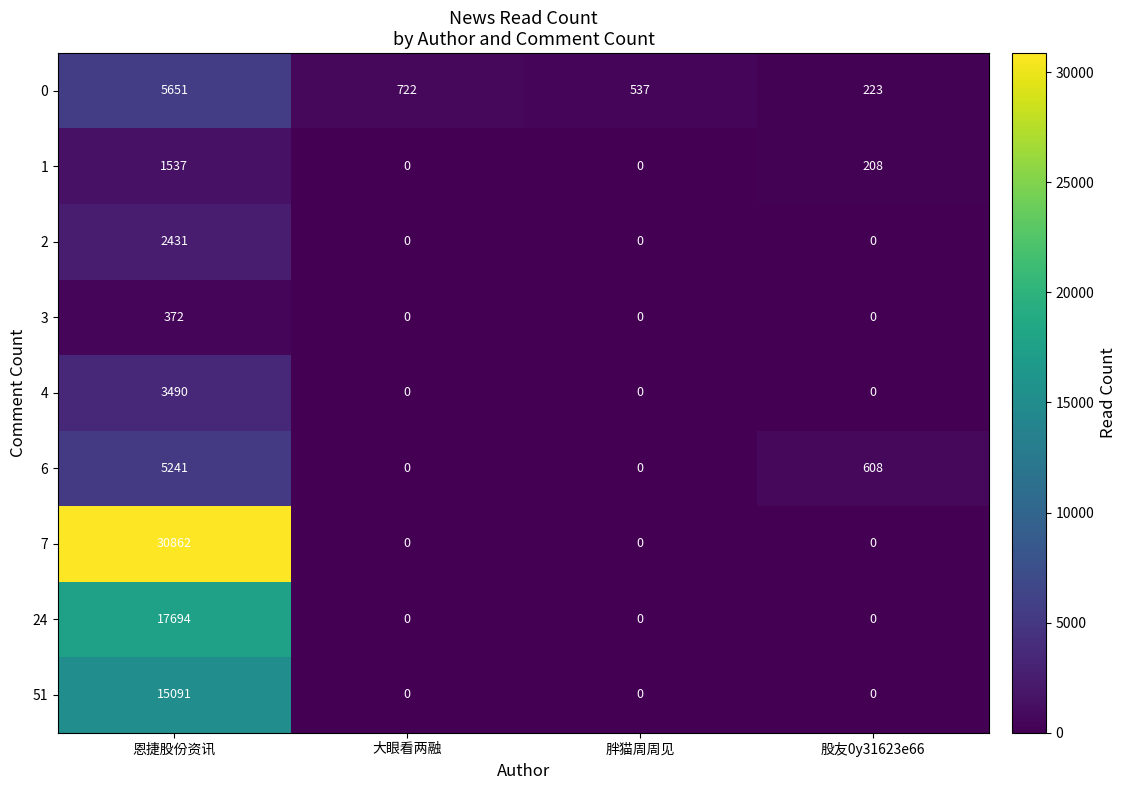

How many data points in 0 are less than 722?

2